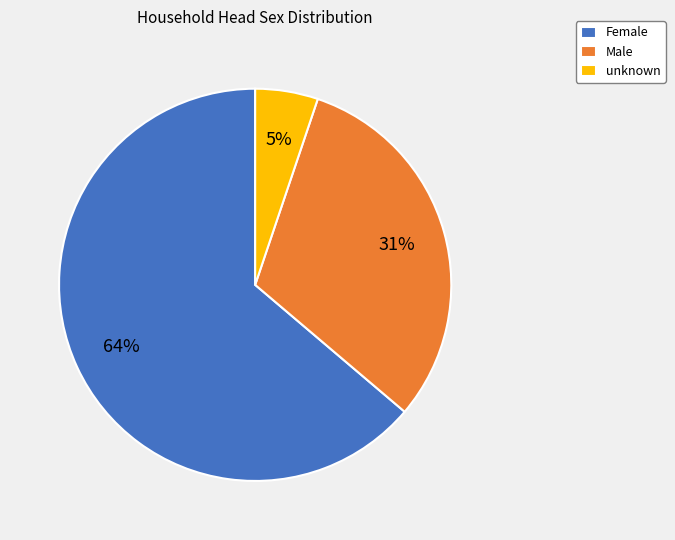

What percentage is the Female slice, to the nearest percent?

64%